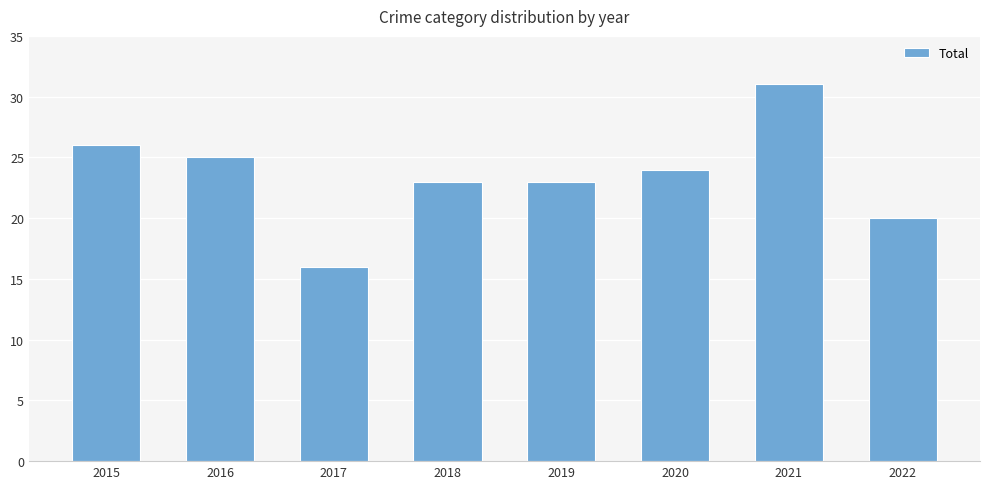

What is the smallest value displayed?

16